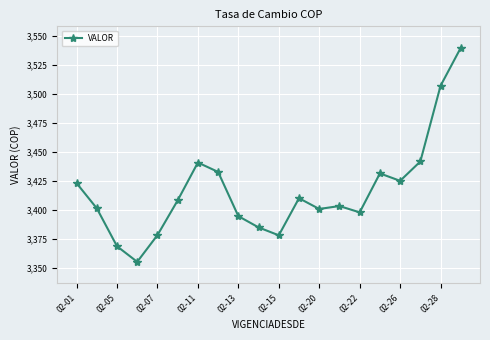

What is the sum of all values?

68326.4